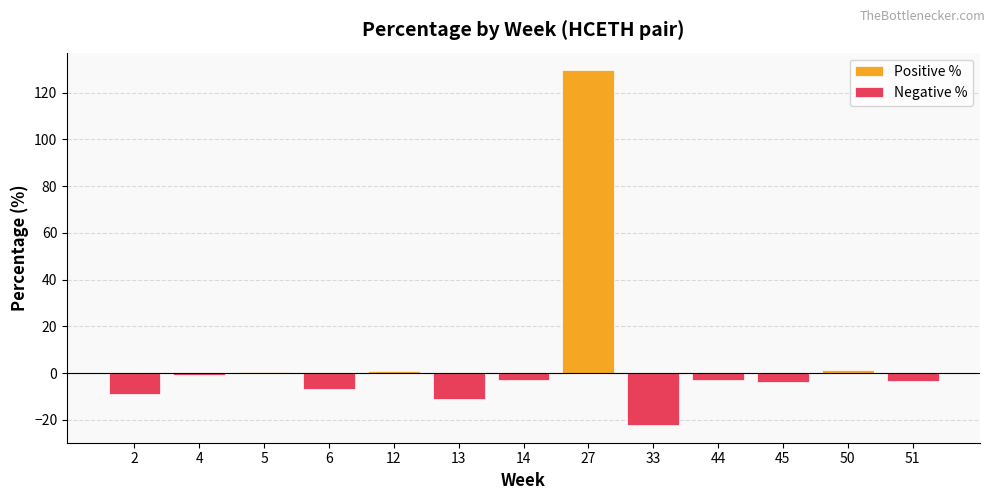

Does the chart contain any negative values?

Yes